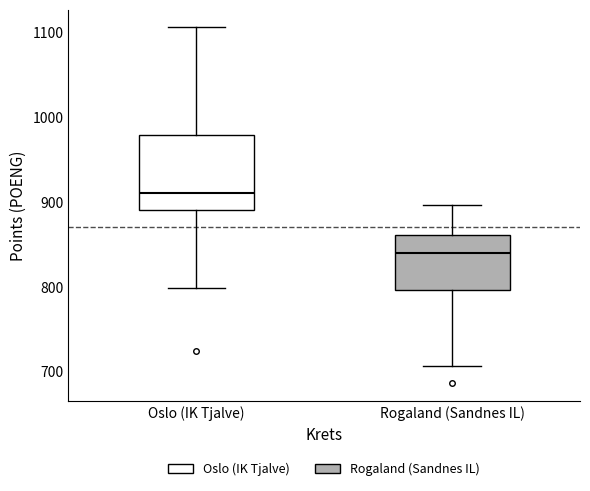

Reading left to right, transcribe this box plot: for each box, give where its median line is, the range the box spans, and where its two whiskers end, as read against the y-axis. The values are not printed on the chart, so give them approximately, as read against the axis.

Oslo (IK Tjalve): median 910, box 890 to 980, whiskers 800 to 1110
Rogaland (Sandnes IL): median 840, box 800 to 860, whiskers 710 to 900